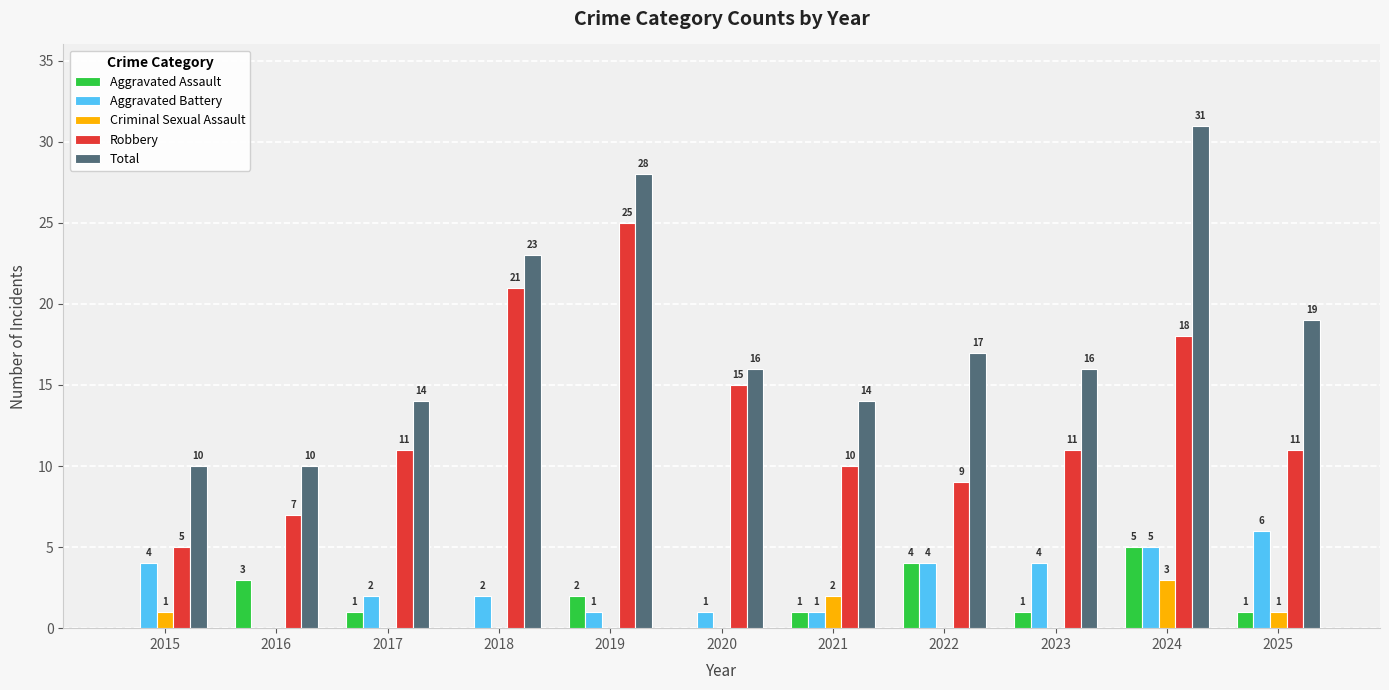

Count the Criminal Sexual Assault values in the range 0 to 1.

9